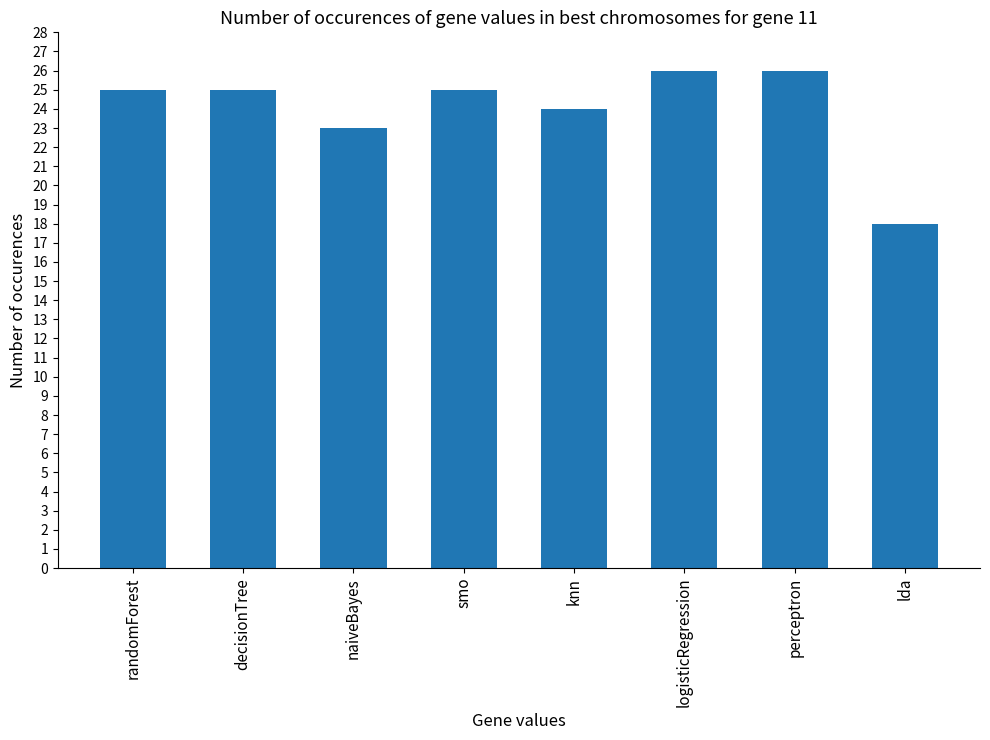

True or false: the data shows 26 at logisticRegression.

True